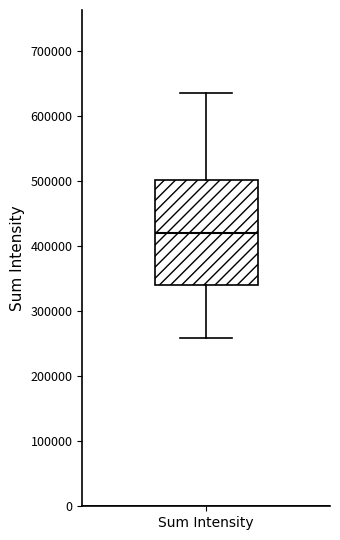

Where does the upper whisker of the box for Sum Intensity end on the y-axis? The values are not printed on the chart, so give them approximately, as read against the axis.

640000